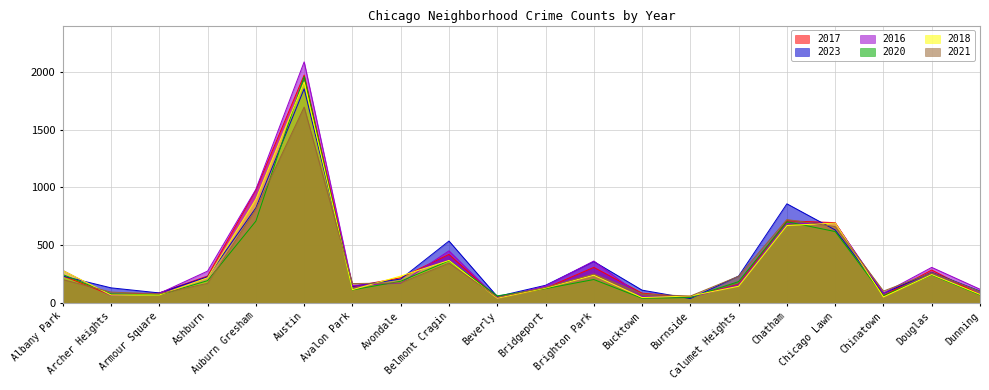

Reading right to left, list all the values displayed in this chart.

2017: 72	285	63	695	711	162	50	85	308	128	46	420	218	142	1972	978	233	87	69	235
2023: 103	265	84	632	858	233	38	111	359	153	56	536	207	144	1853	823	226	87	131	233
2016: 119	308	84	690	686	157	49	55	363	147	40	451	172	151	2086	983	276	83	65	282
2020: 69	242	63	618	703	185	47	41	203	124	62	365	188	113	1959	708	193	70	78	246
2018: 74	246	52	691	670	145	60	47	240	129	41	368	233	115	1912	898	218	69	69	281
2021: 100	262	103	661	722	231	60	77	251	134	49	345	174	168	1695	811	170	79	94	203